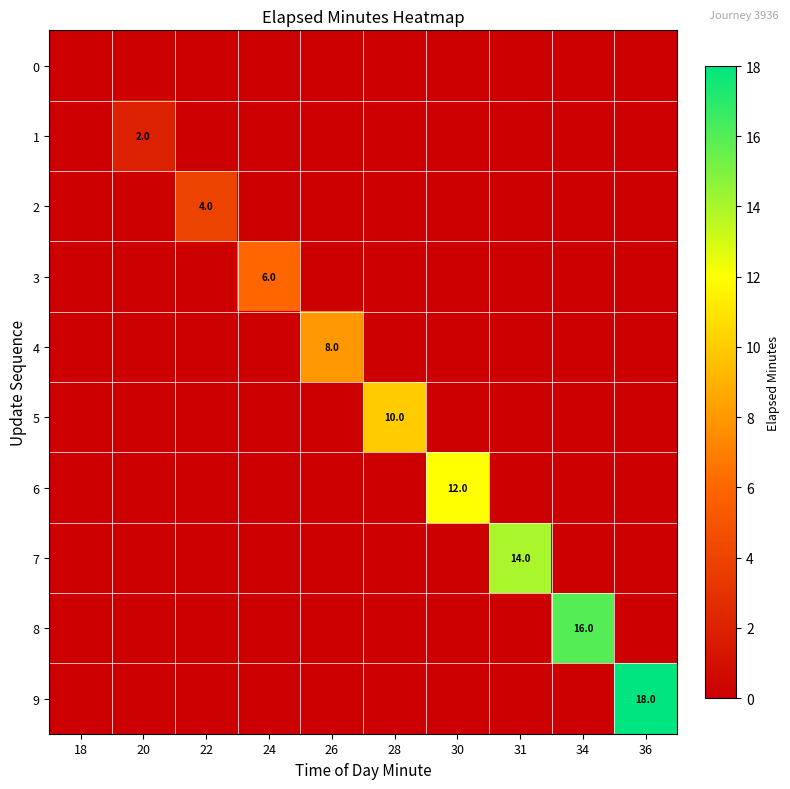

At which category is the sum across all series the highest?

36